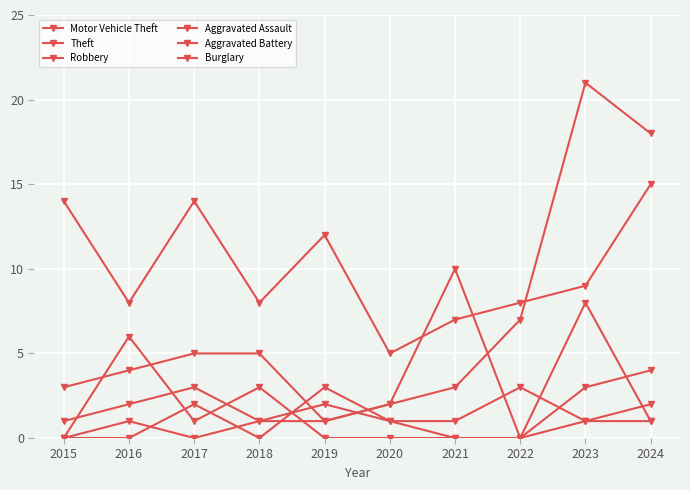

Where does the Theft series first go above 9?

2015